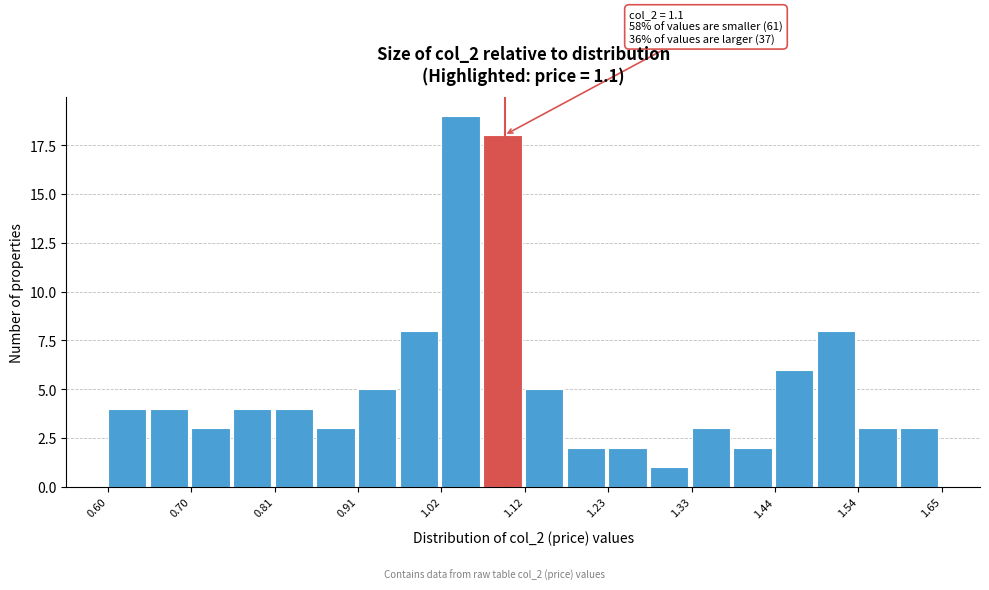

Read against the x-axis, roughly where is the centre of the tallest bar?

1.04